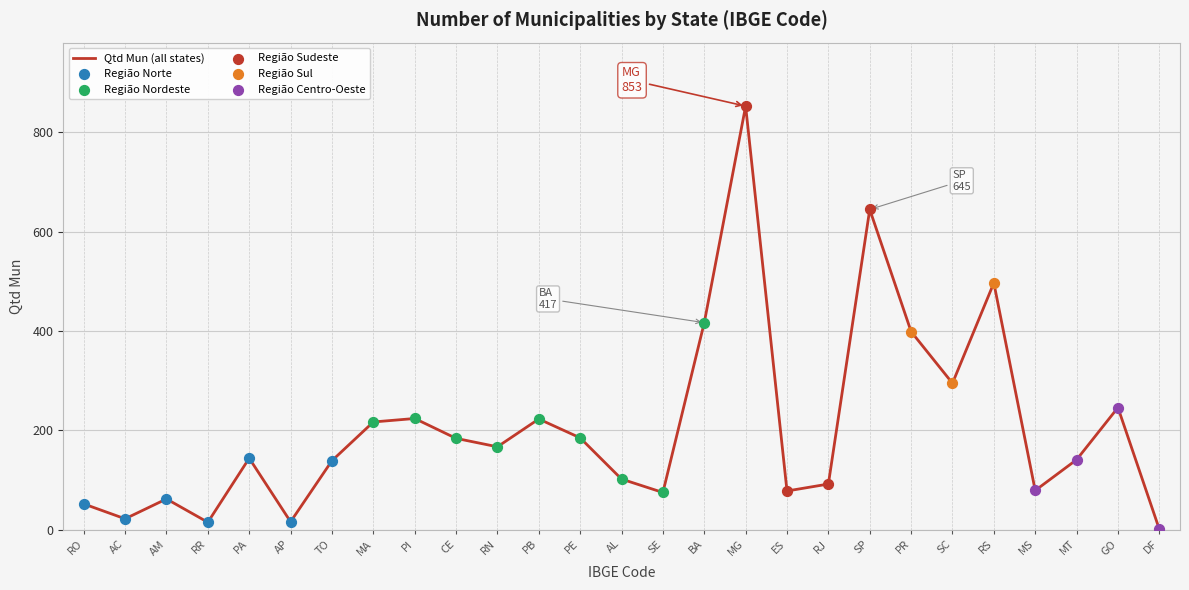

What is the ratio of the value at BA to the value at PR?

1.0